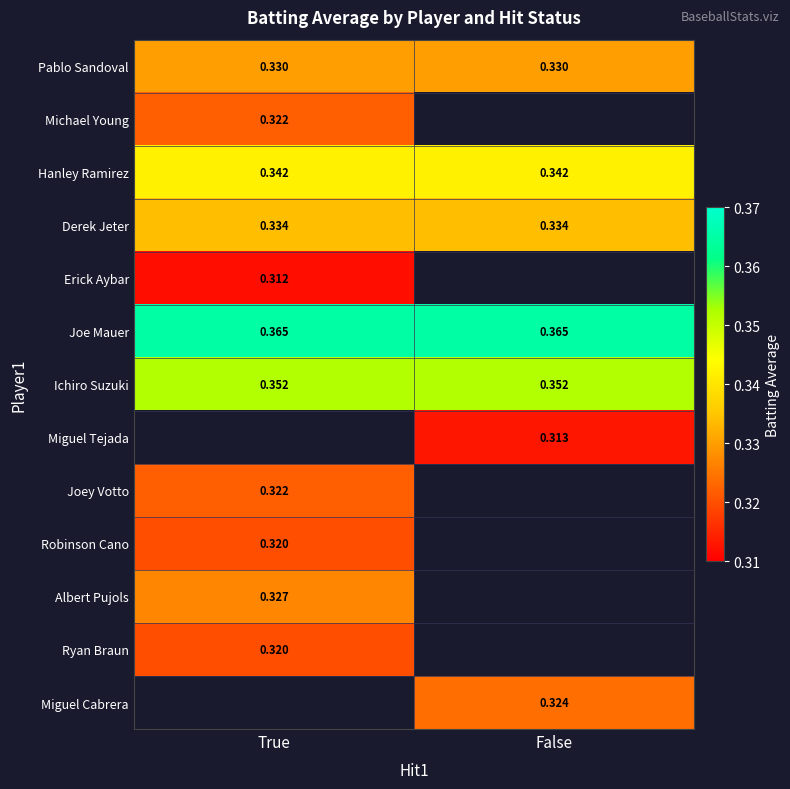

What is the spread (max minus min) of values at False?

0.1